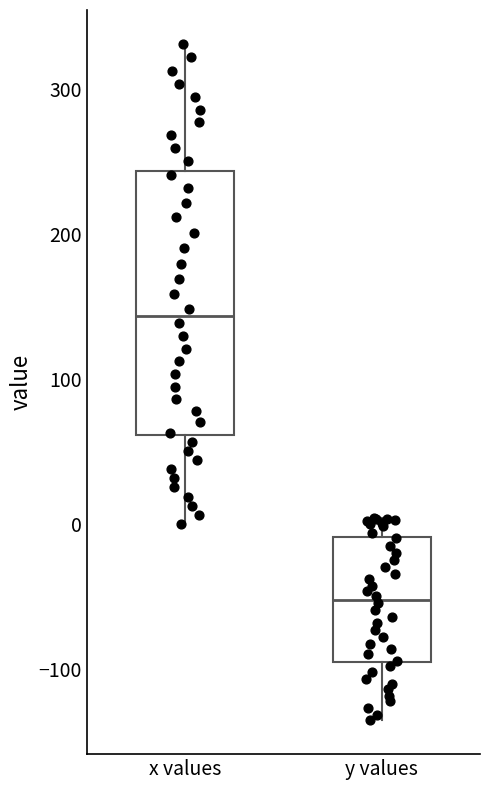

Reading left to right, read every box against the y-axis: the position of its median line, the range the box covers, and the ends of its whiskers. The values are not printed on the chart, so give them approximately, as read against the axis.

x values: median 140, box 60 to 240, whiskers 0 to 330
y values: median -50, box -100 to -10, whiskers -140 to 0